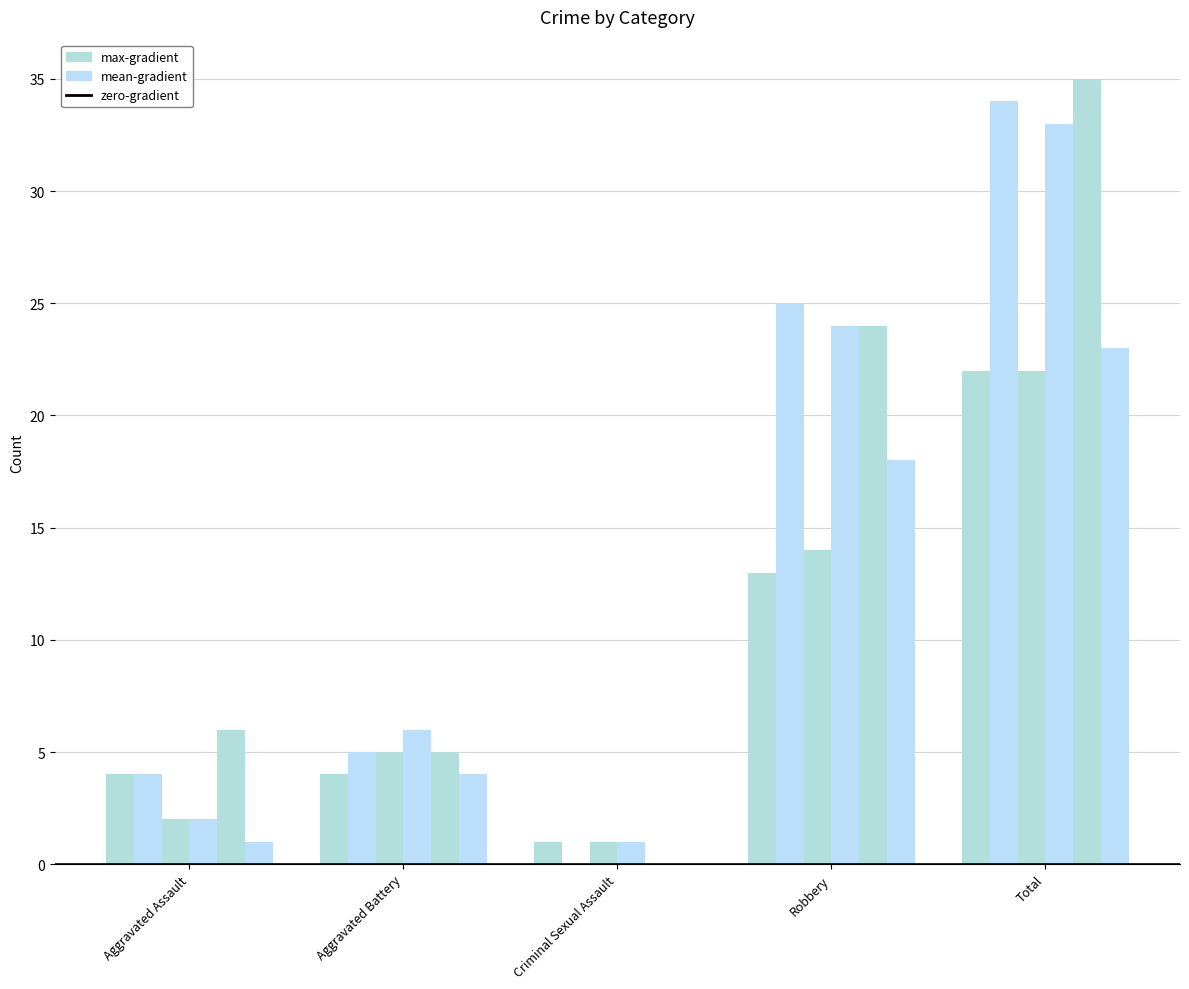

Does the chart contain stacked bars?

No